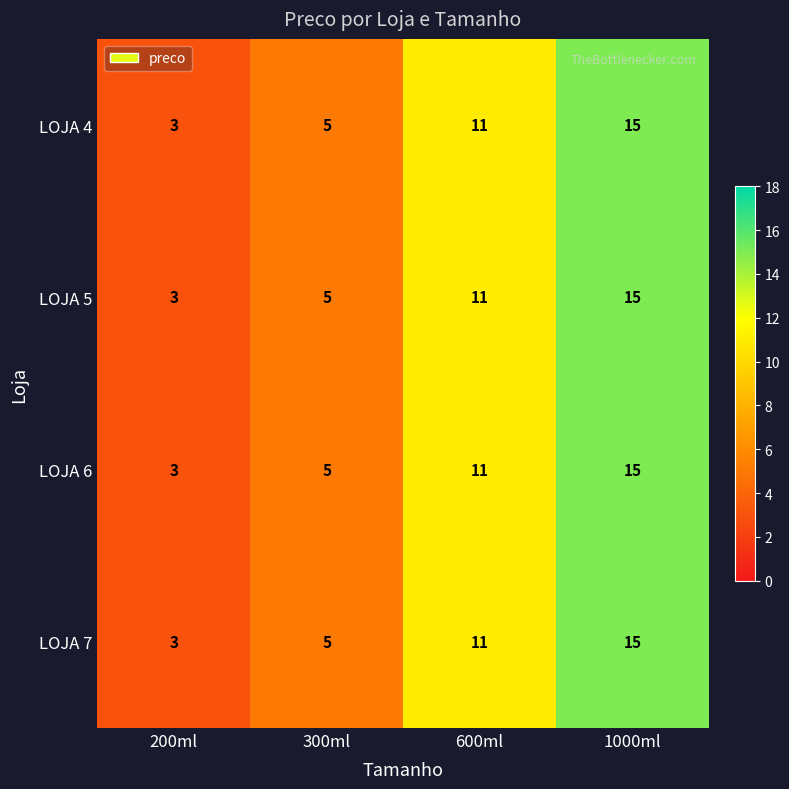

What is the sum of the LOJA 4 values at 300ml and 600ml?

16